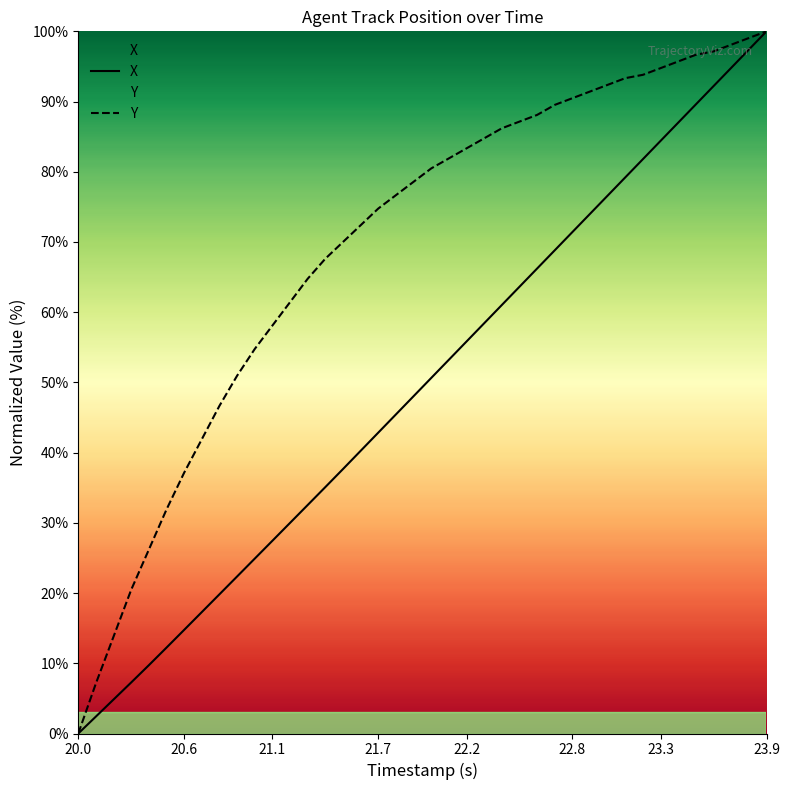

Which category has the lowest value in the Y series?

20.0